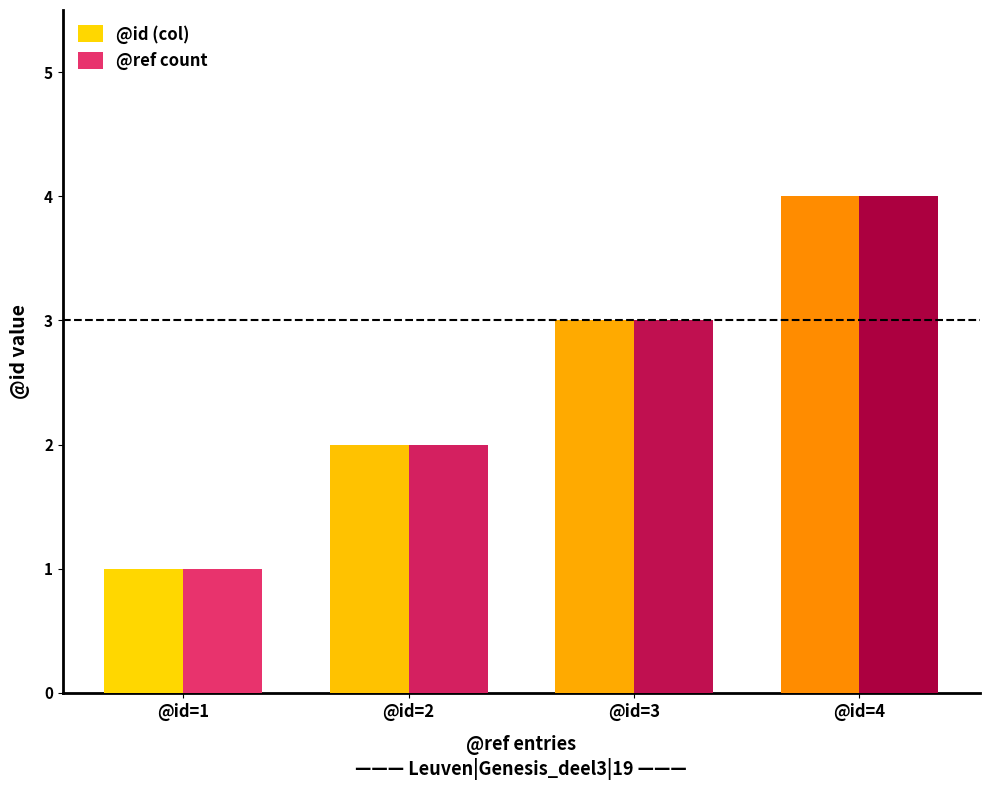

Reading left to right, list all the values displayed in this chart.

@id (col): 1	2	3	4
@ref count: 1	2	3	4